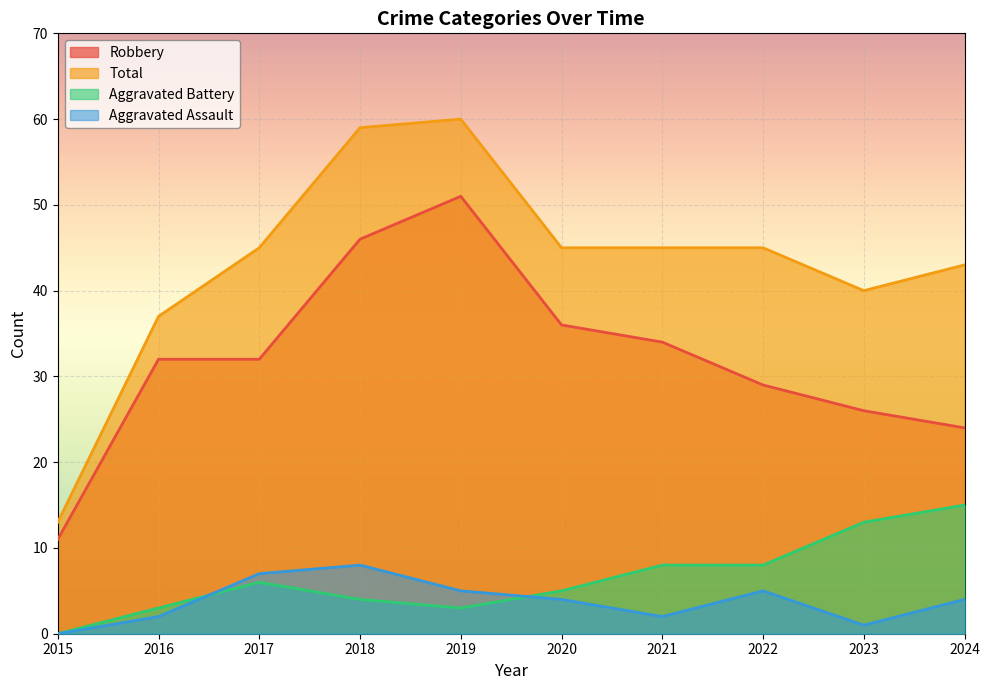

Which series has the largest range (max minus min)?

Total